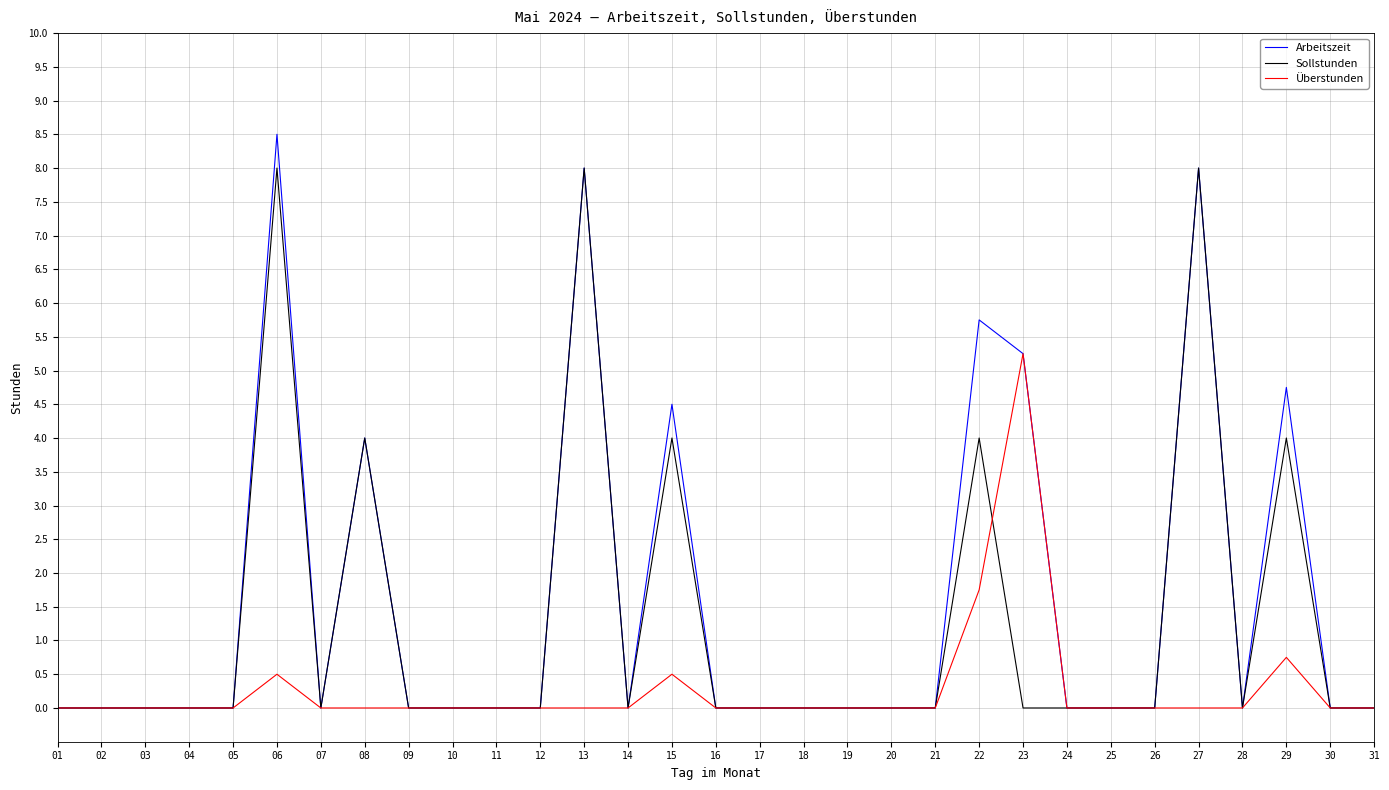

True or false: Überstunden has a value of 3.3 at 04.

False